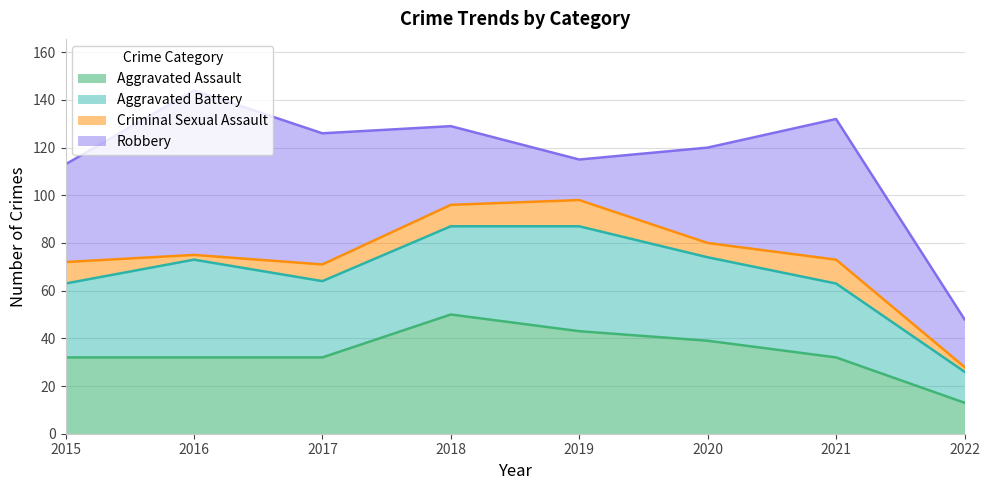

Which series changed the most between 2020 and 2022?

Aggravated Assault